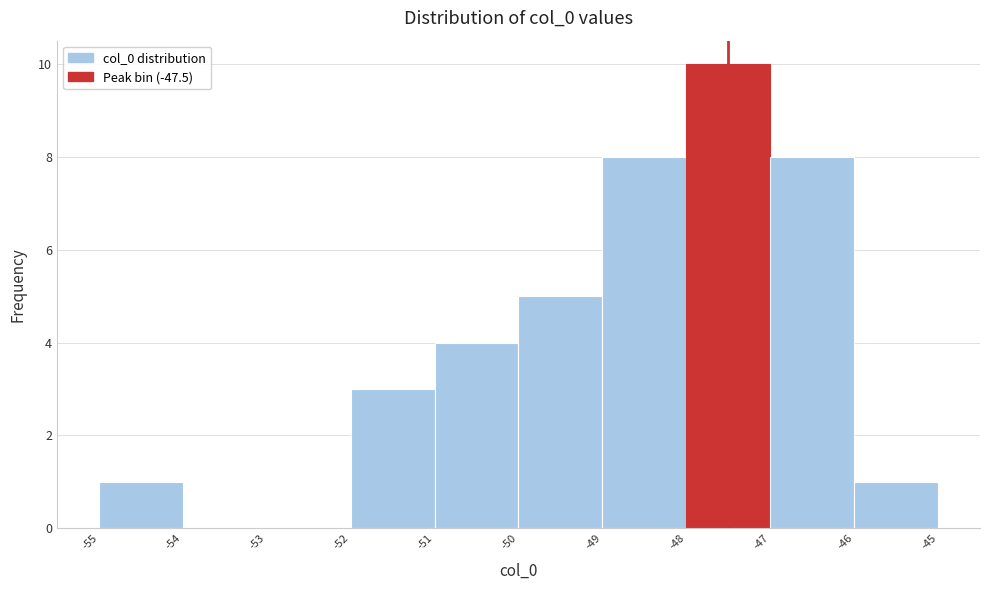

How tall is the bar that spans -55 to -54 on the x-axis? The values are not printed on the chart, so give them approximately, as read against the axis.

1